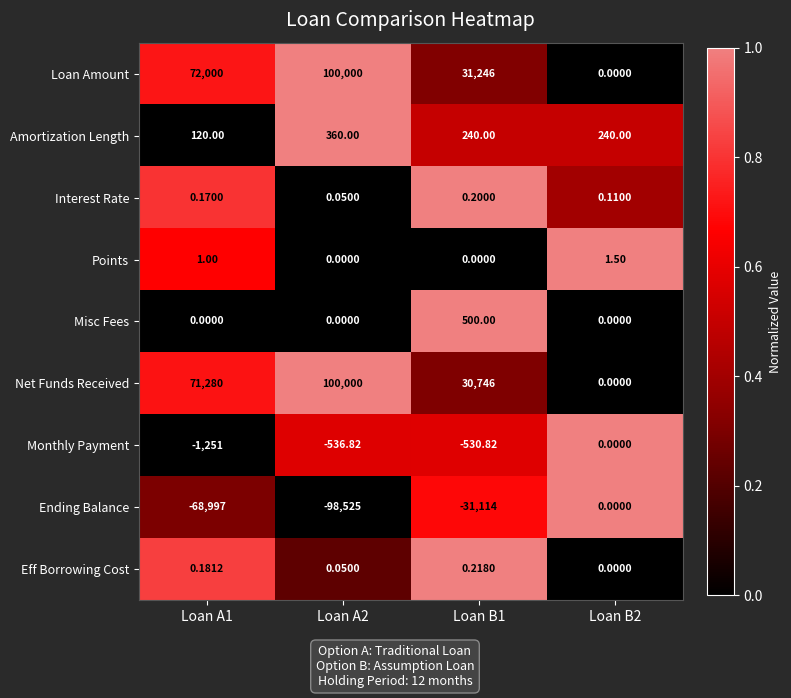

Between Loan A2 and Loan B1, which series saw the biggest shift?

Net Funds Received